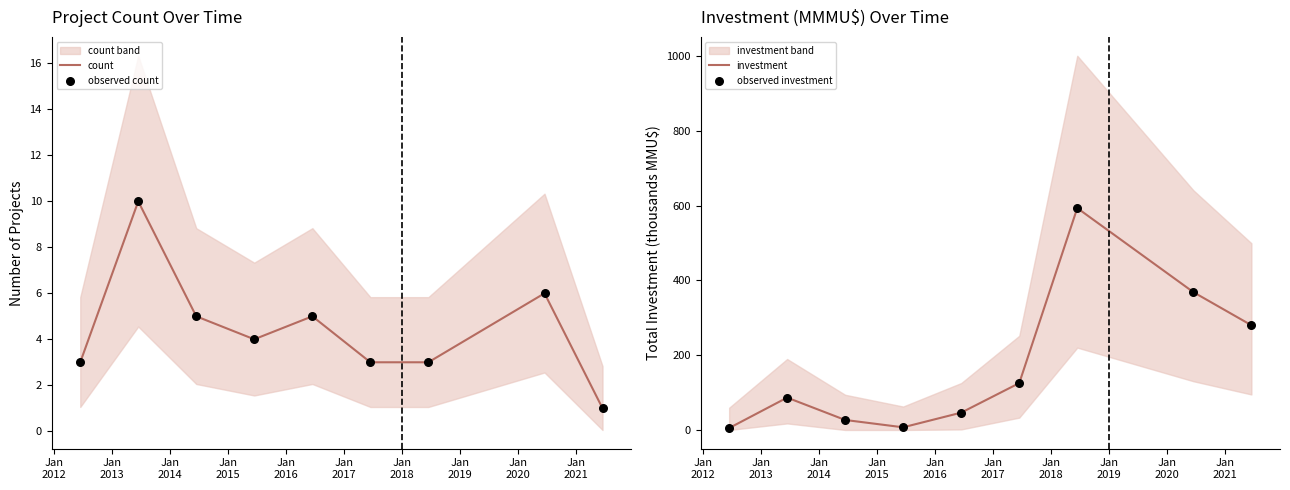

Which series has the largest Y range (max minus min)?

investment